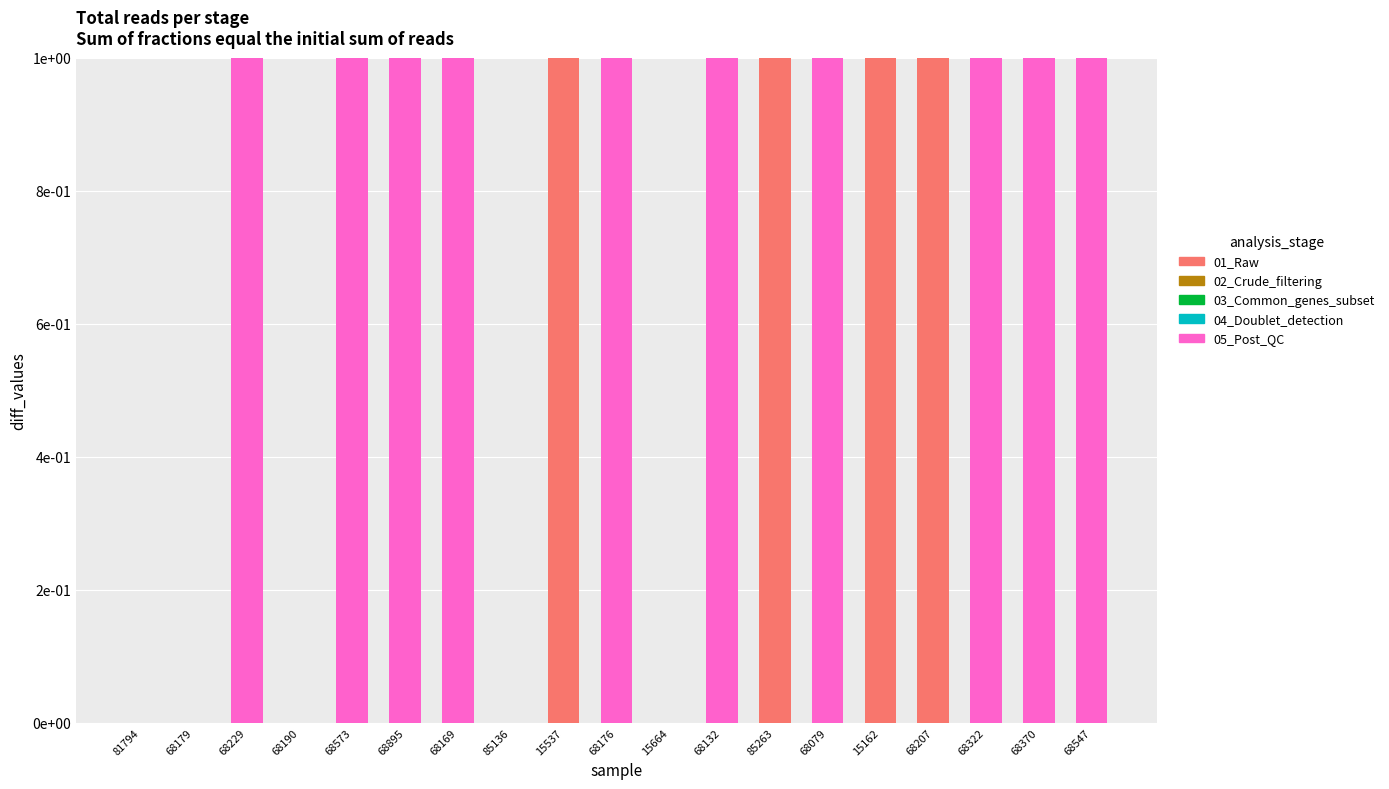

Are the bars horizontal?

No